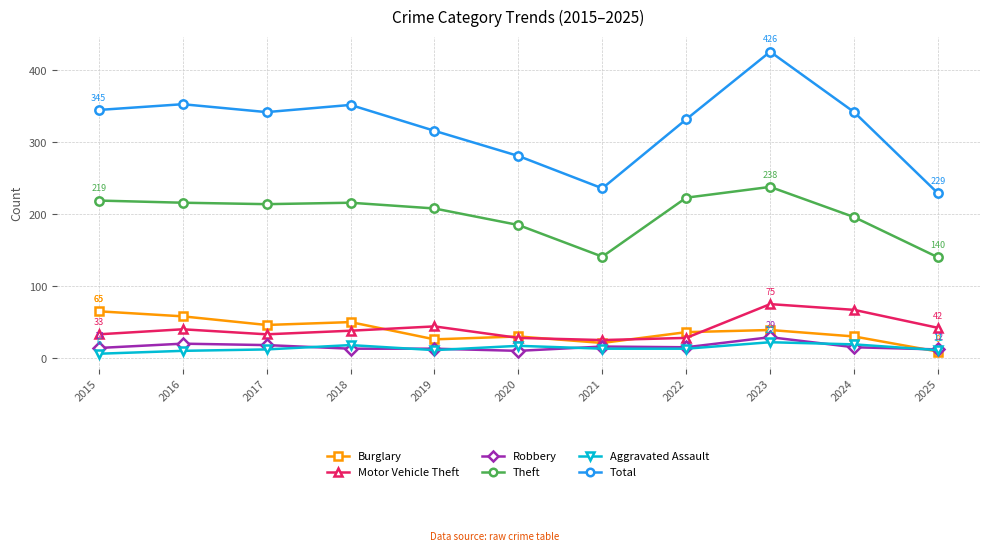

The Aggravated Assault series shows 12 at 2017. True or false?

True